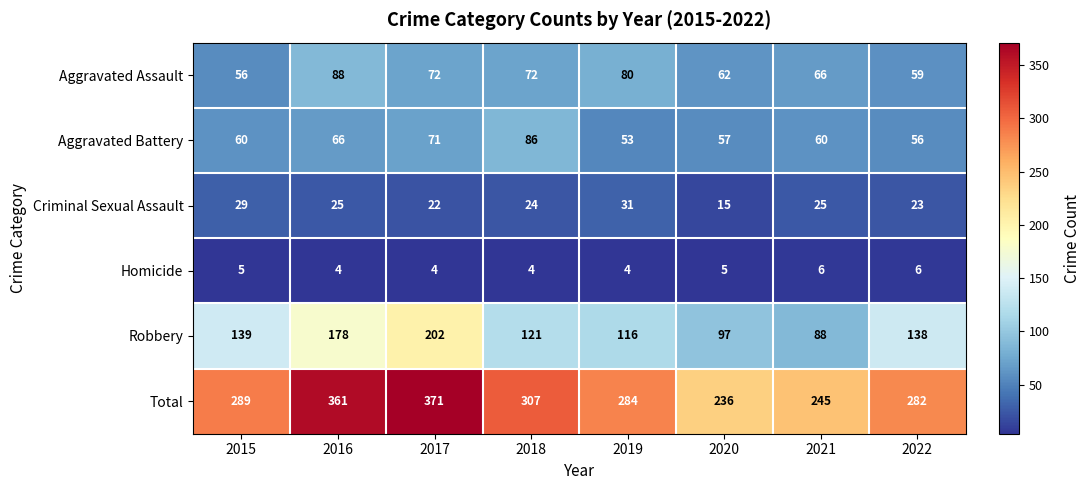

What is the highest value of the Aggravated Assault series?

88